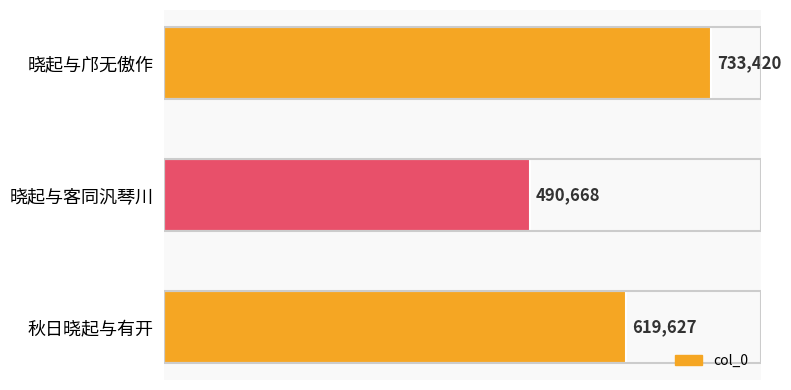

What is the minimum value shown in the chart?

490668